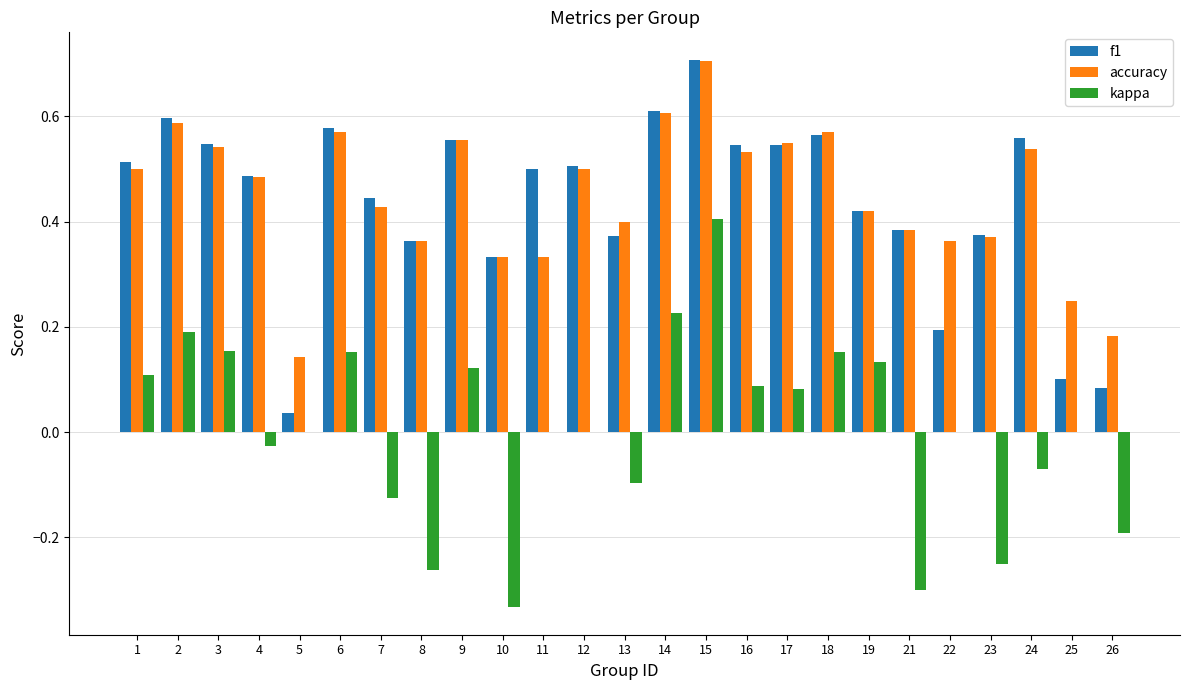

What is the sum of the f1 values at 17 and 10?

0.9